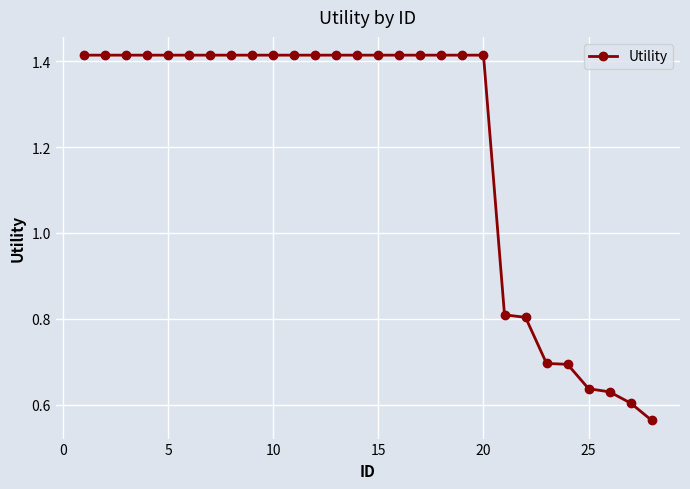

How many lines are shown in the chart?

1